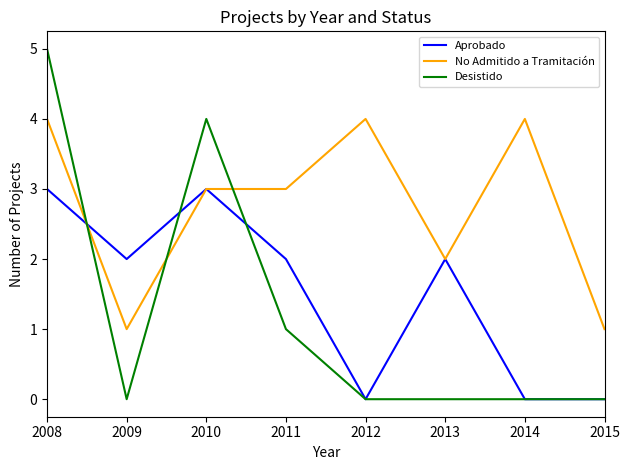

What is the total value across all series at 2009?

3